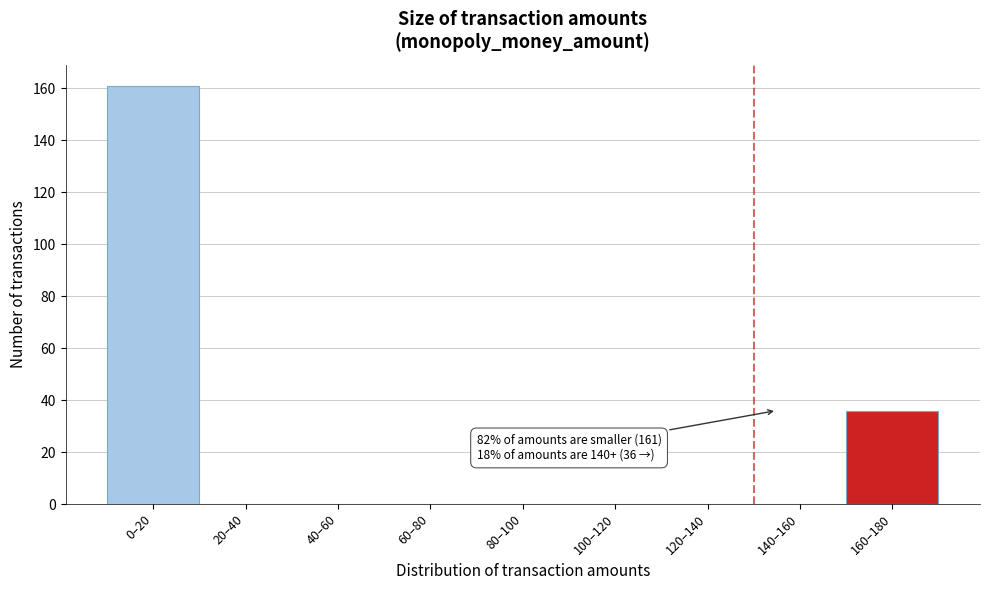

Reading left to right, what are all the values shown in this chart?

0–20=161	20–40=0	40–60=0	60–80=0	80–100=0	100–120=0	120–140=0	140–160=0	160–180=36